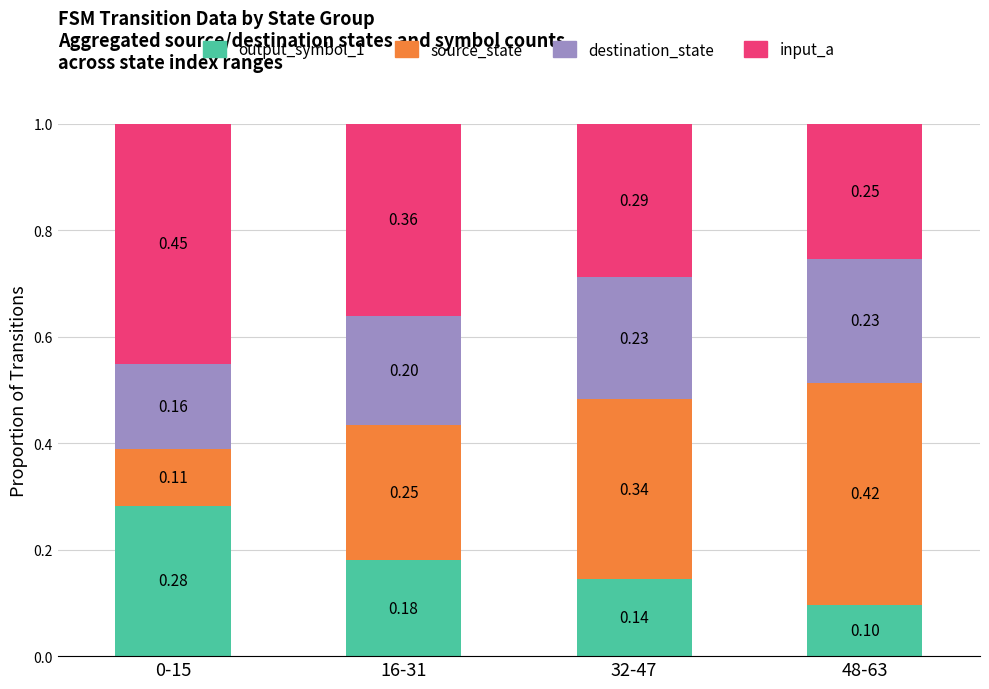

Rank the categories by output_symbol_1 value from lowest to highest.

48-63, 32-47, 16-31, 0-15